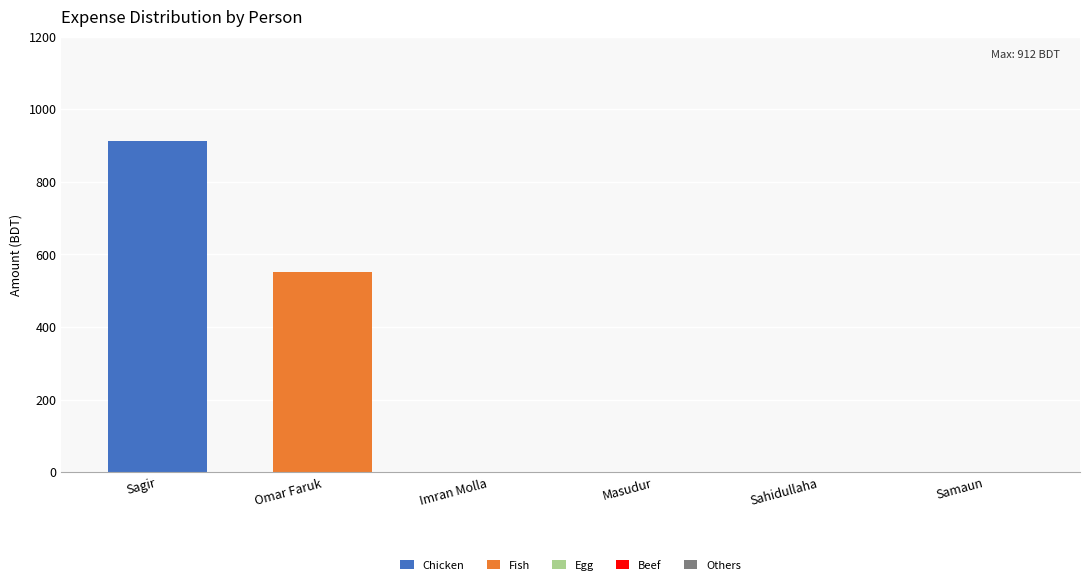

At which category is the sum across all series the highest?

Sagir